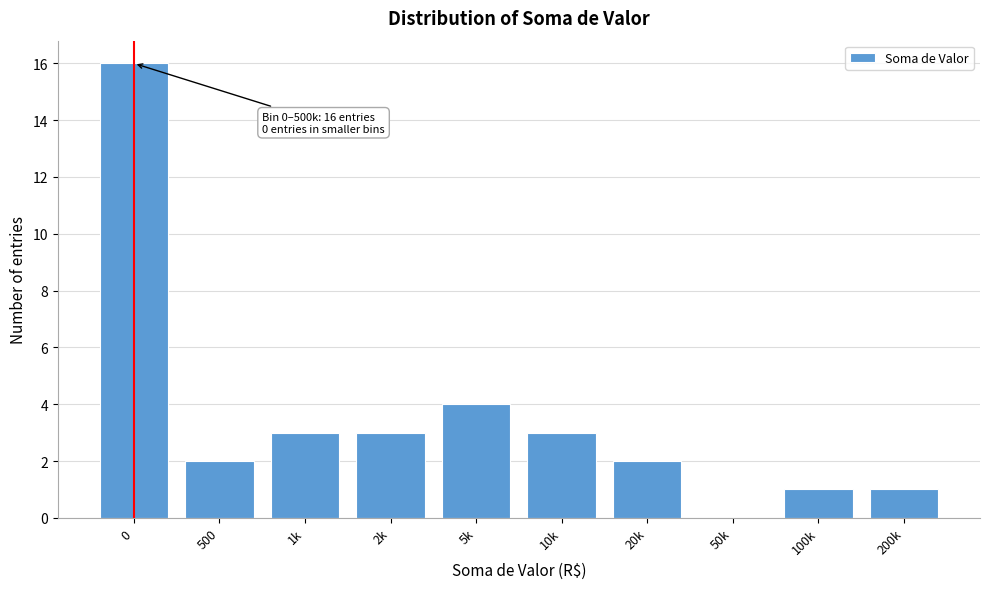

Reading left to right, extract all data points from this chart.

0=16	500=2	1k=3	2k=3	5k=4	10k=3	20k=2	50k=0	100k=1	200k=1